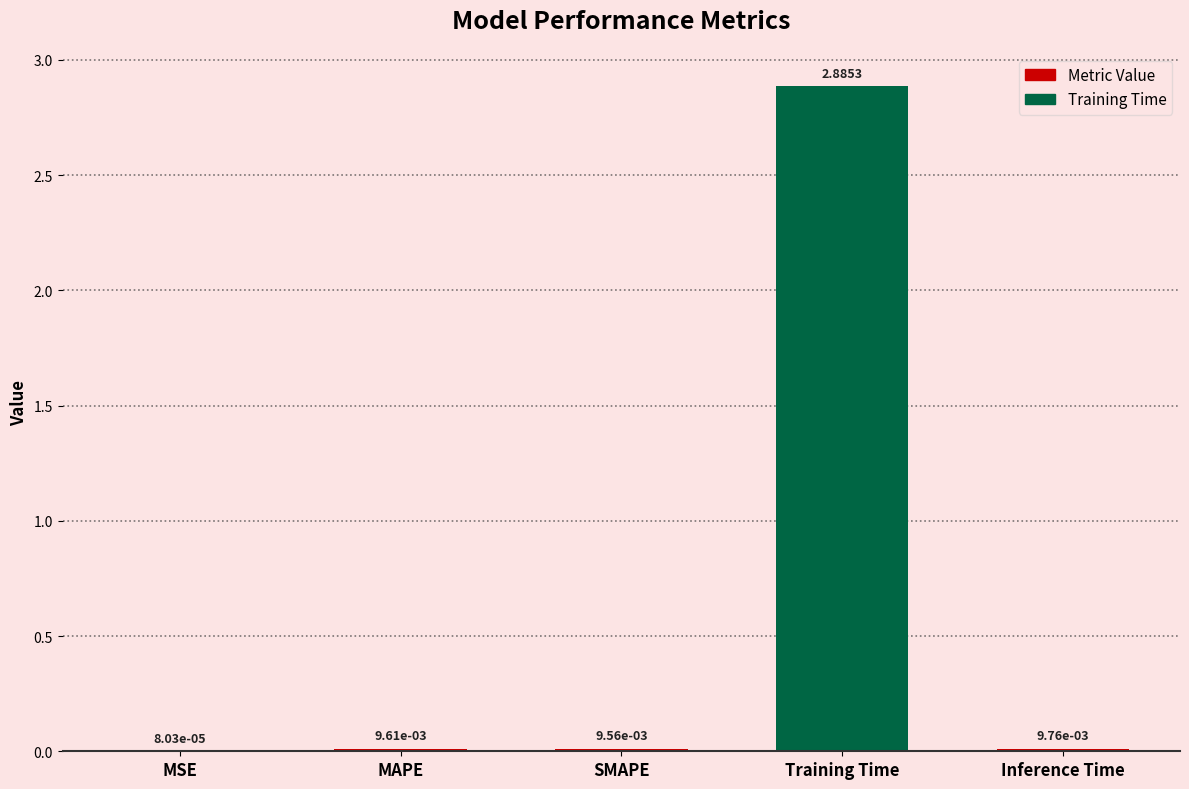

Which label corresponds to the largest value in the chart?

Training Time